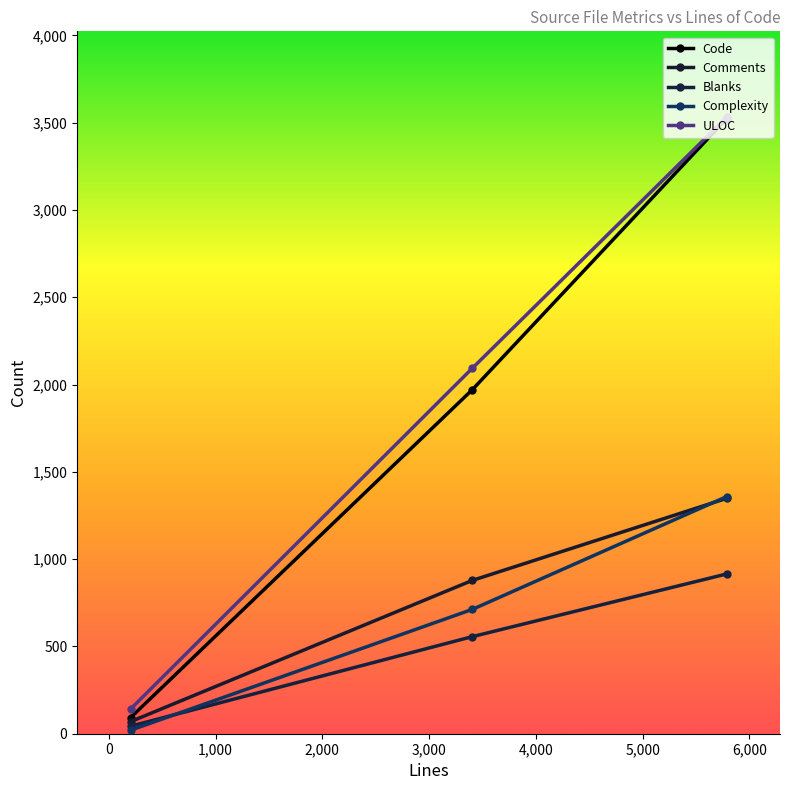

At how many categories does at least one series exceed 2882?

1